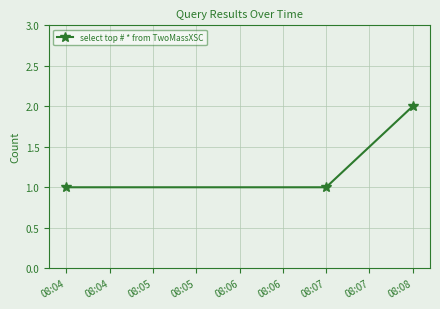

At which category does the chart reach its peak across all series?

08:08